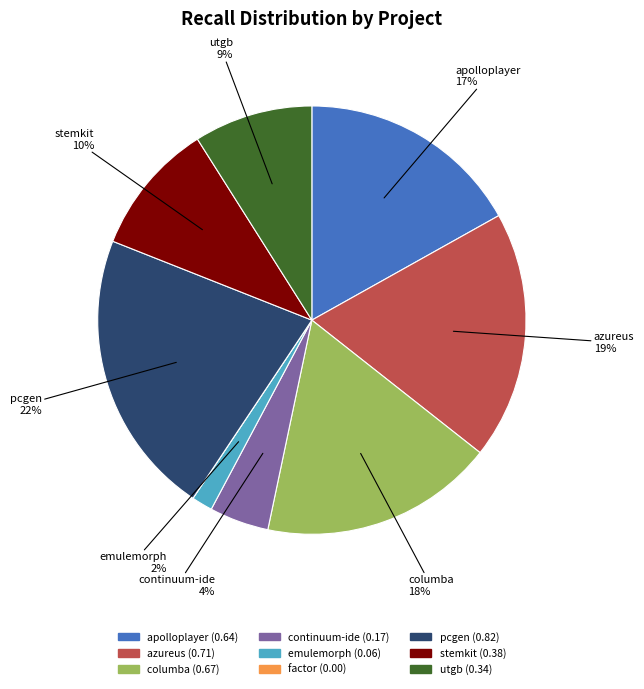

Does any single category account for the majority?

No